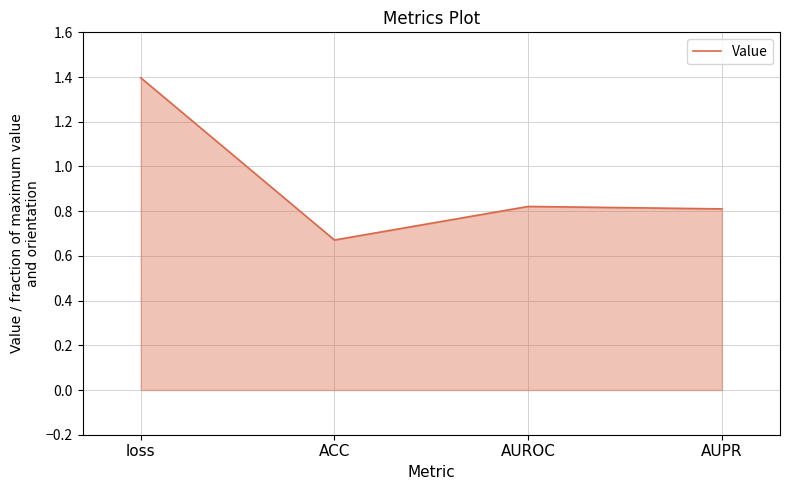

What is the greatest value displayed?

1.4